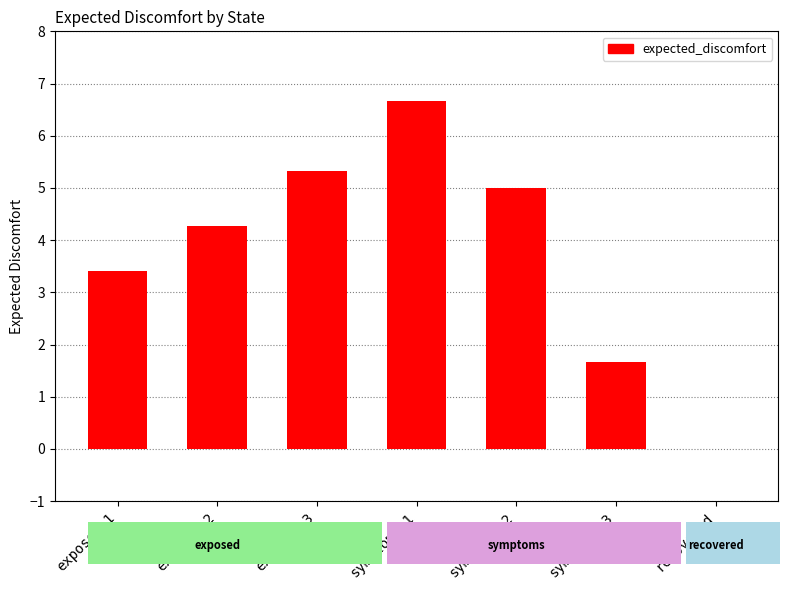

Is it true that the value at exposed-3 is 2.4?

False